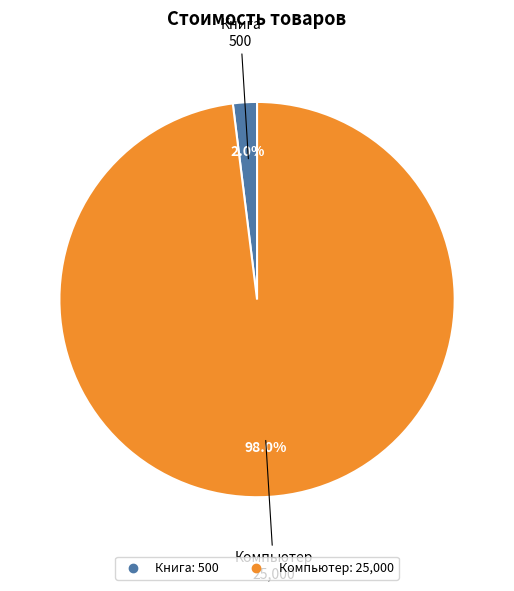

To the nearest percent, what is the average slice percentage?

50%